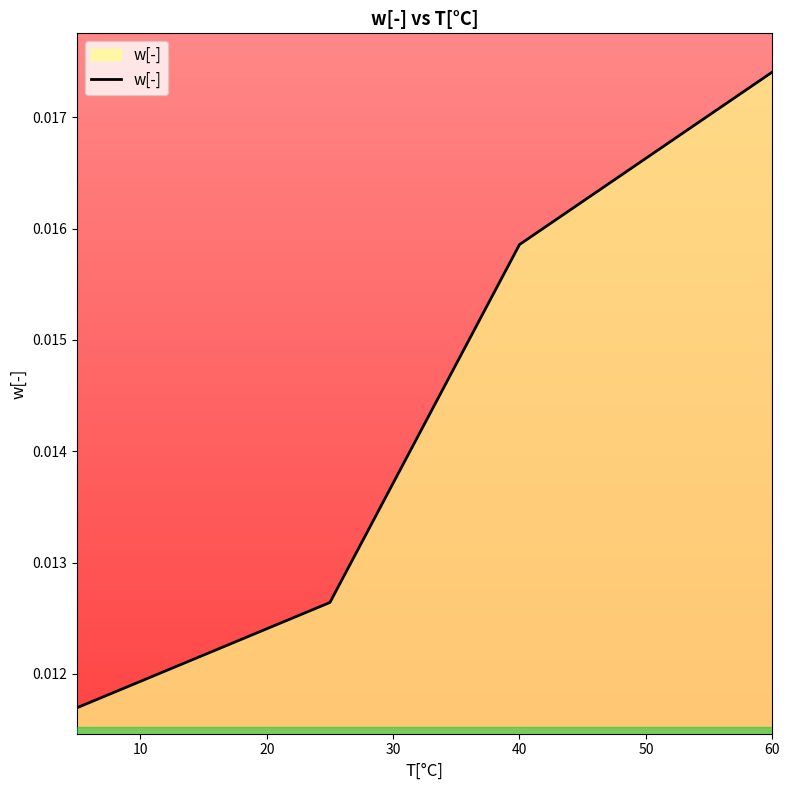

Does the chart have visible grid lines?

No